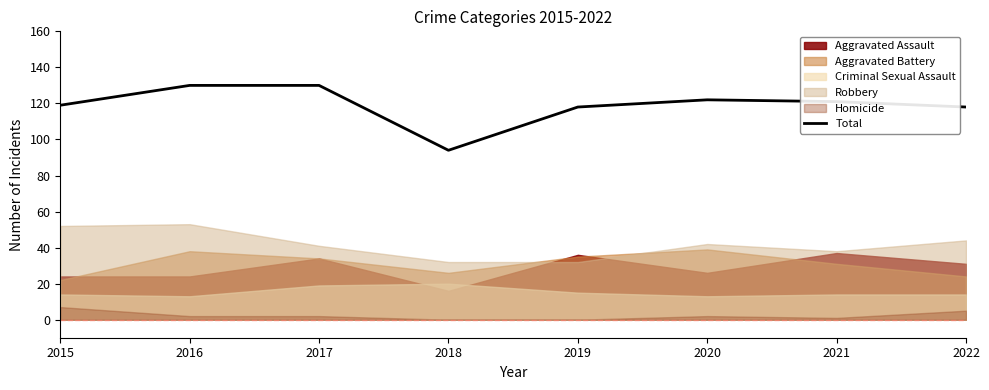

Rank the categories by value from highest to lowest.

2016, 2017, 2020, 2021, 2015, 2019, 2022, 2018